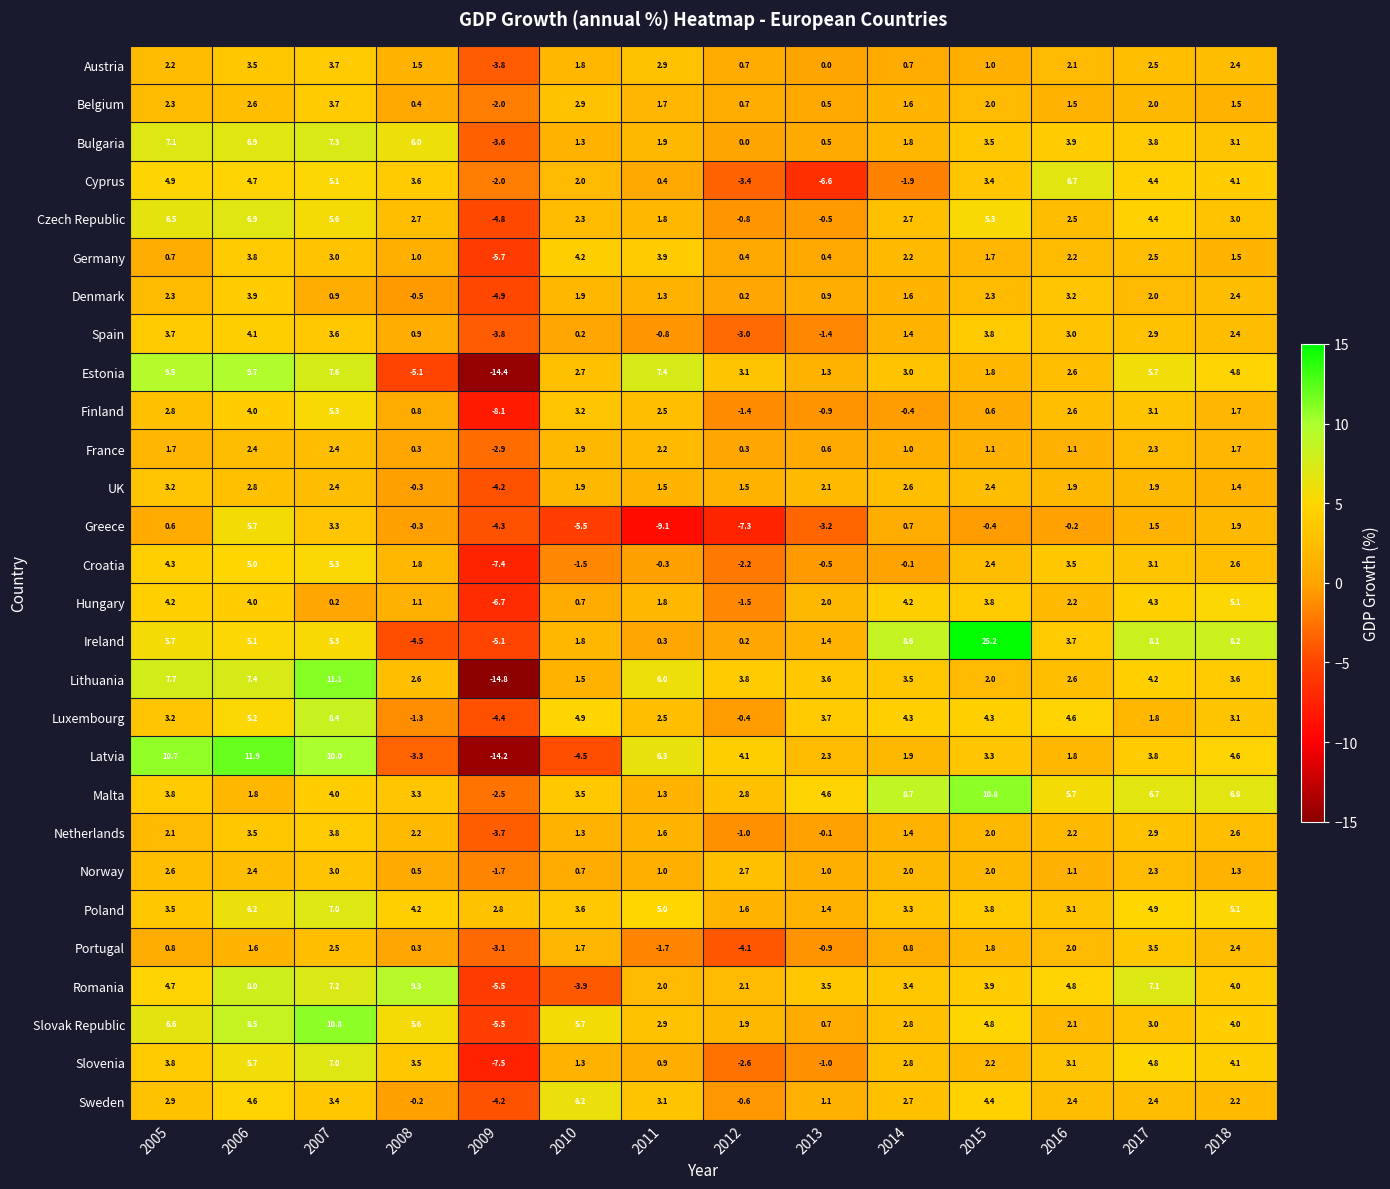

Where does the Czech Republic series first go above 2?

2005